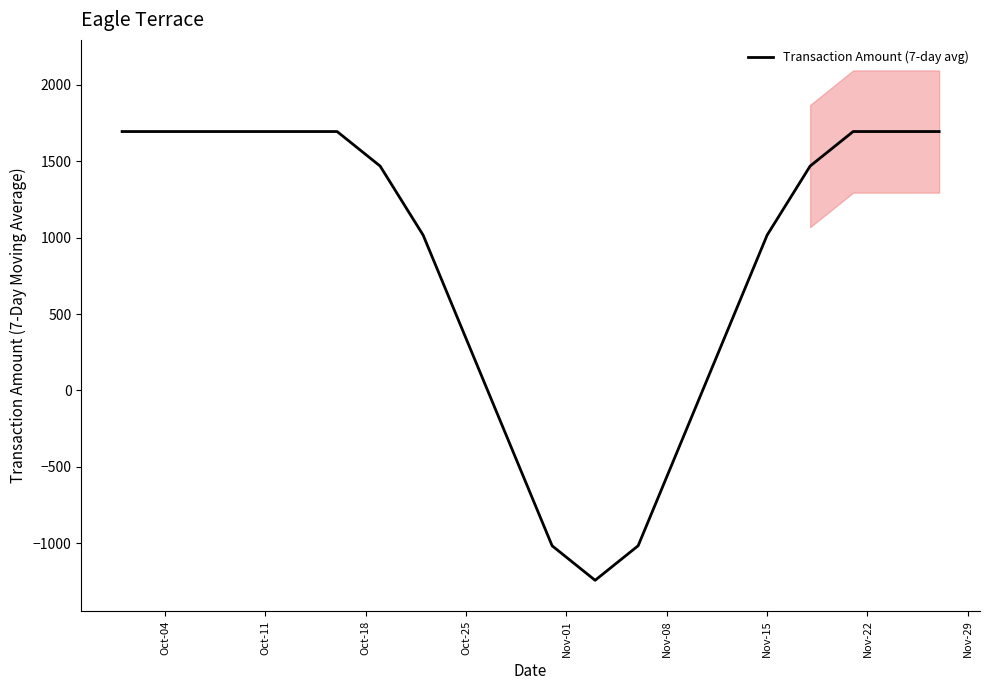

What is the maximum value for Transaction Amount (7-day avg)?

1695